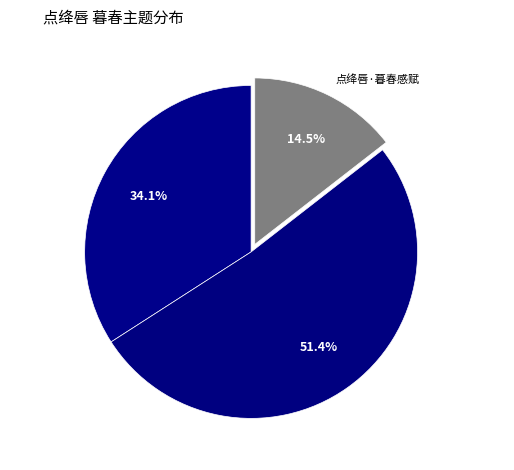

Rank the categories by value from lowest to highest.

点绛唇·暮春感赋, 点绛唇 暮春感赋, 点绛唇 暮春游五华山继先师韵